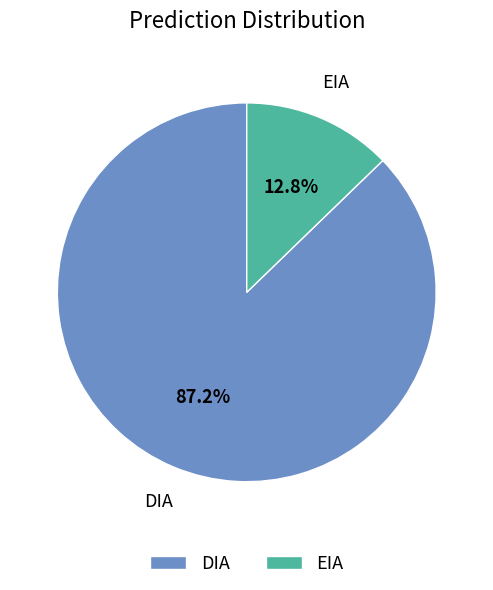

What is the total percentage of EIA and DIA?

100.0%